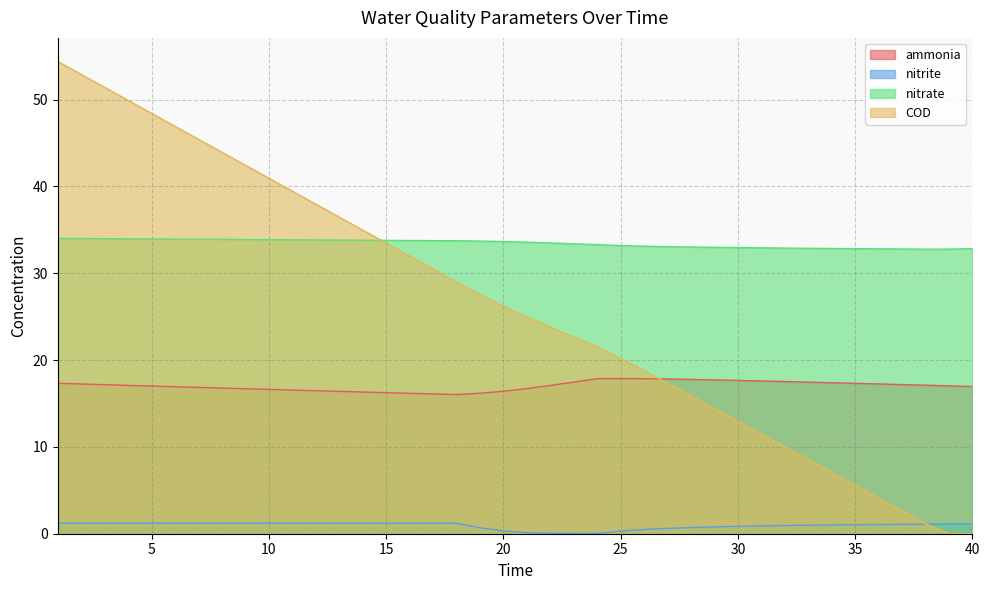

Which series has the largest total across all categories?

nitrate